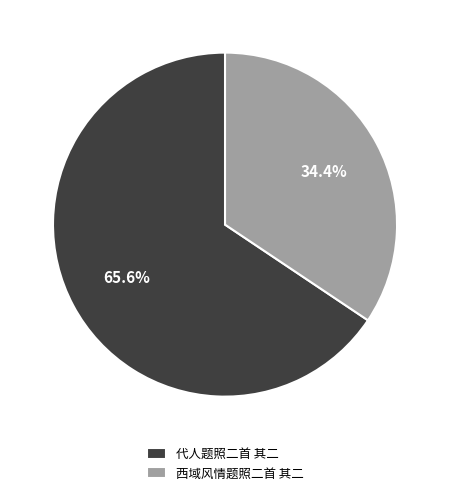

What percentage is NOT represented by 代人题照二首 其二?

34.4%